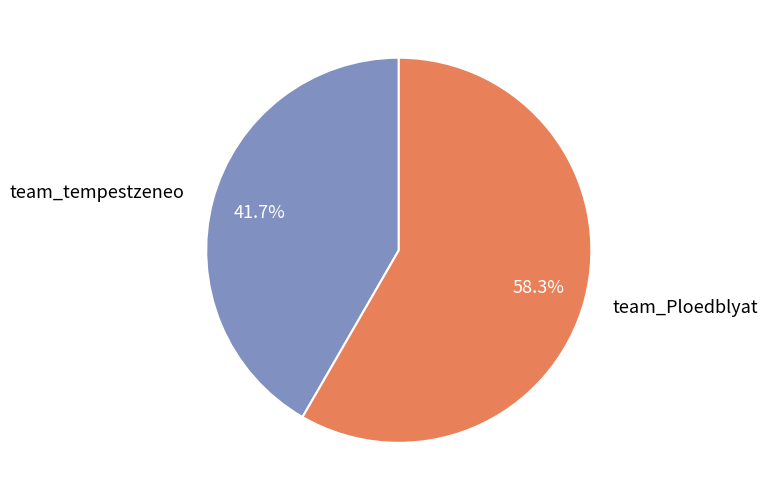

Does team_tempestzeneo represent more than half of the total?

No